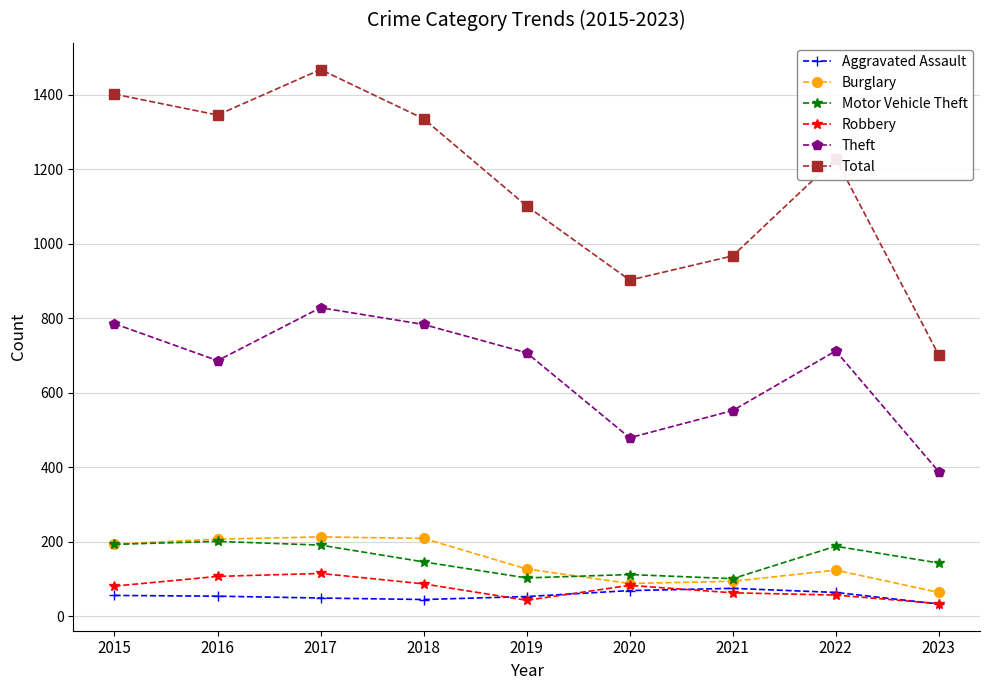

What value does the Robbery series have at 2015?

81